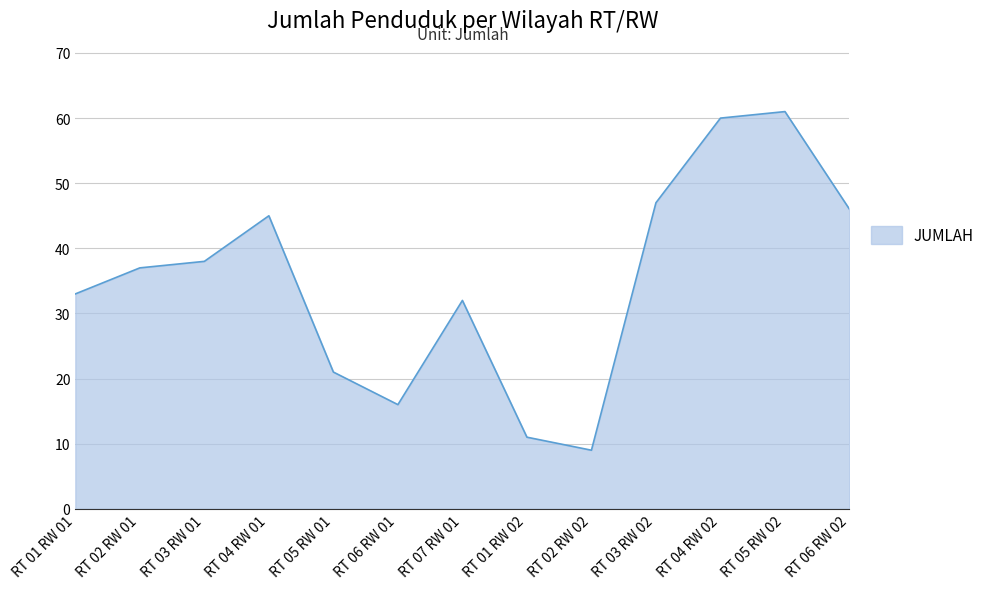

Reading left to right, list all the values displayed in this chart.

33	37	38	45	21	16	32	11	9	47	60	61	46